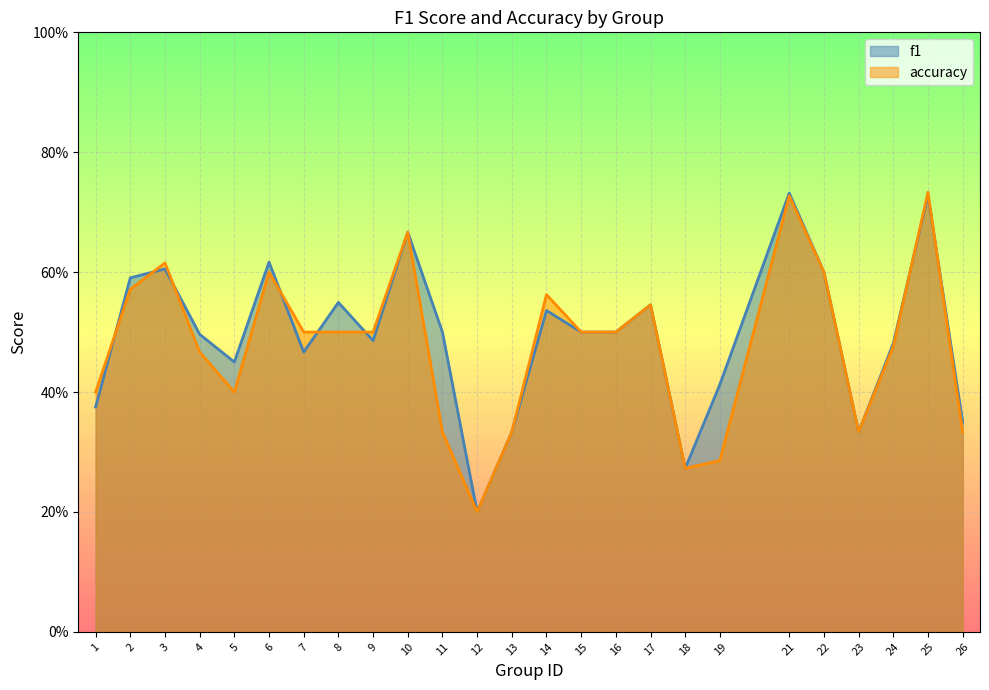

The value of accuracy at 15 is 0.5. True or false?

True